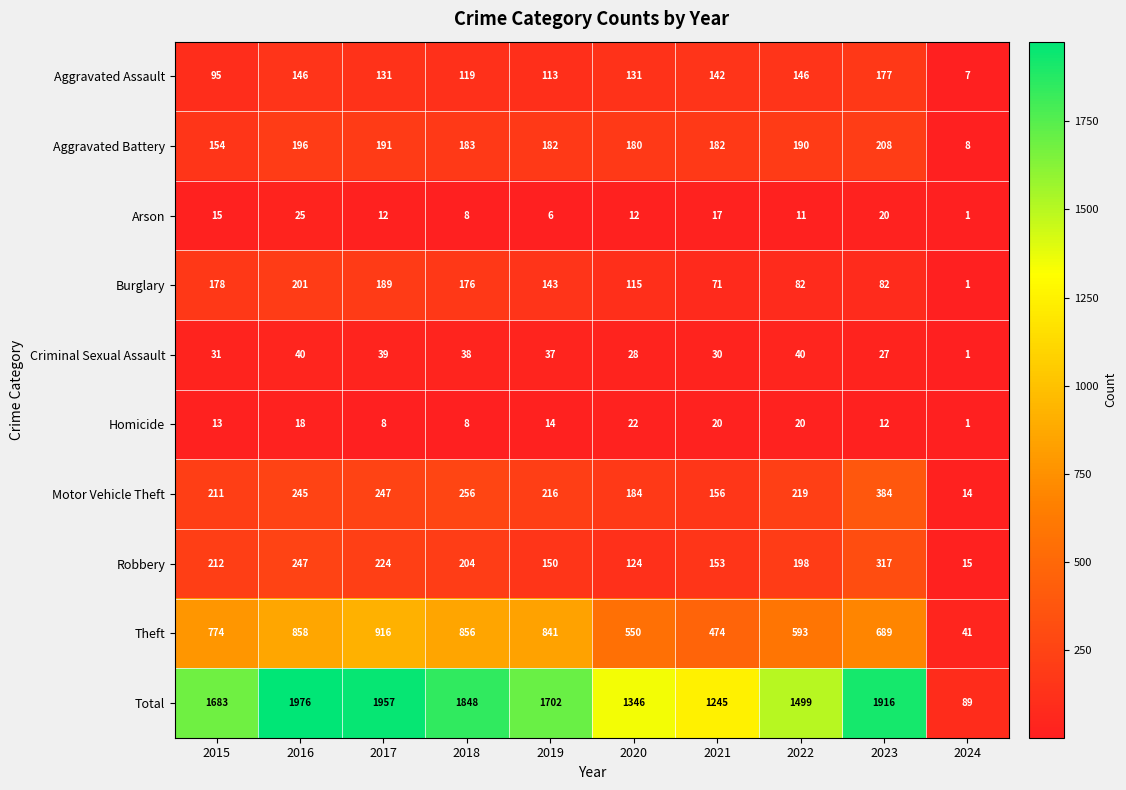

What is the sum of the Aggravated Assault values at 2019 and 2020?

244